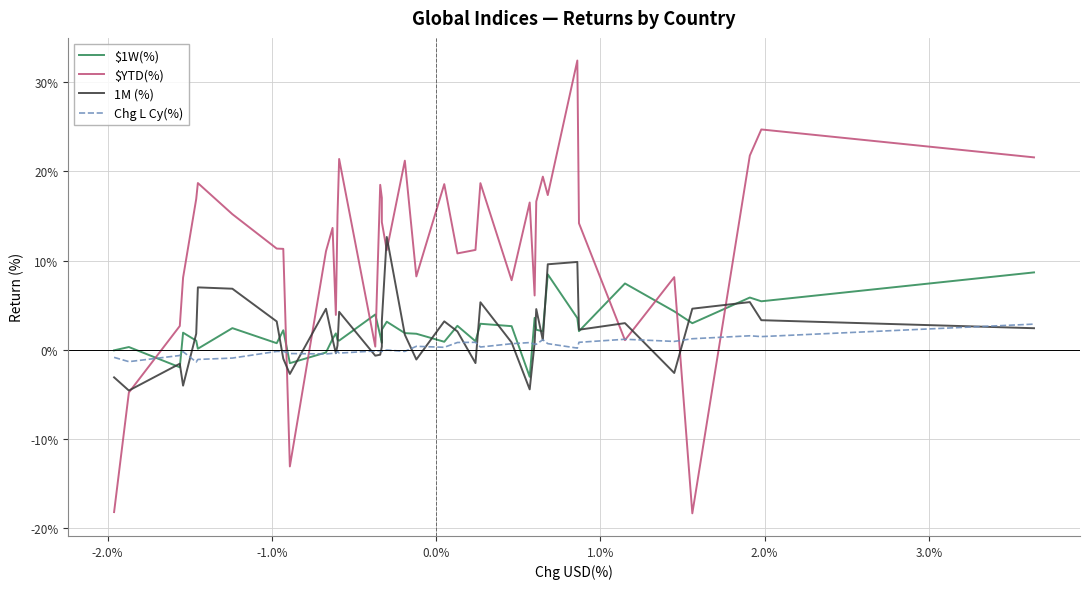

Count the number of data series in this chart.

4